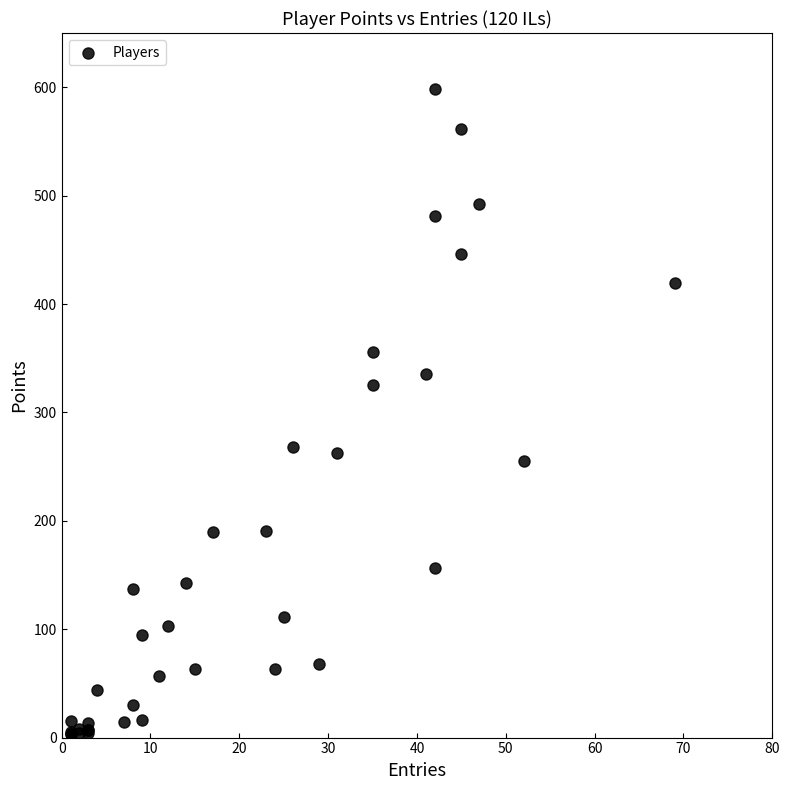

What Y value in the scatter plot is closest to 300?

325